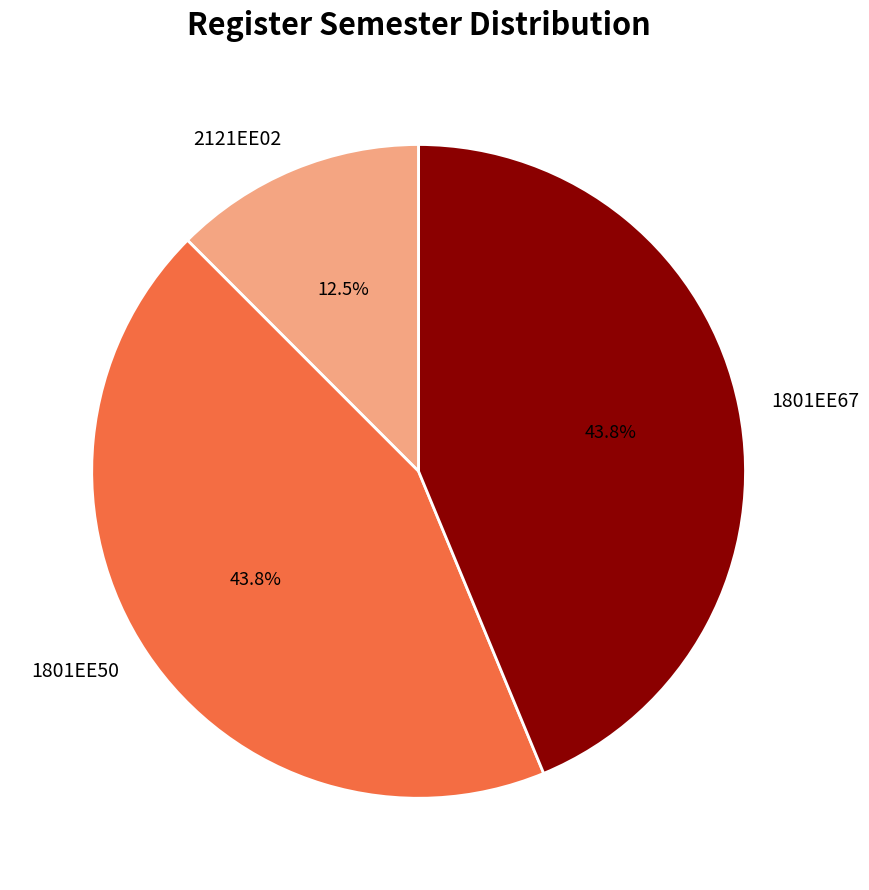

Which category has the smallest portion of the pie?

2121EE02